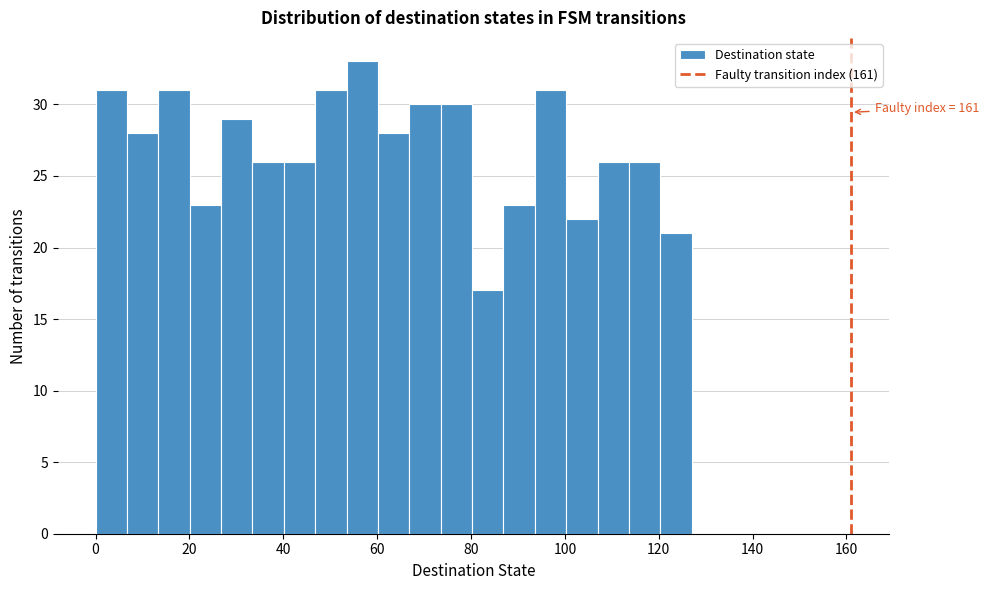

Read against the x-axis, roughly where is the centre of the tallest bar?

56